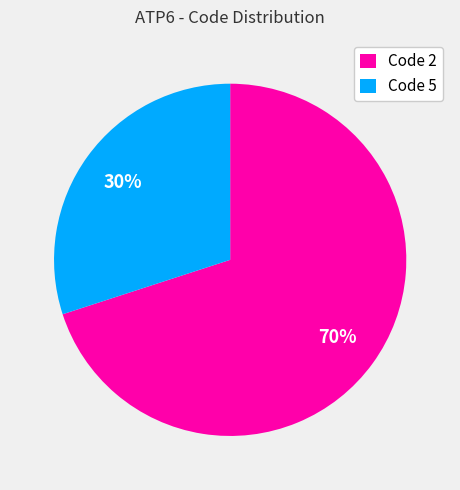

True or false: Code 5 accounts for 41% of the total.

False